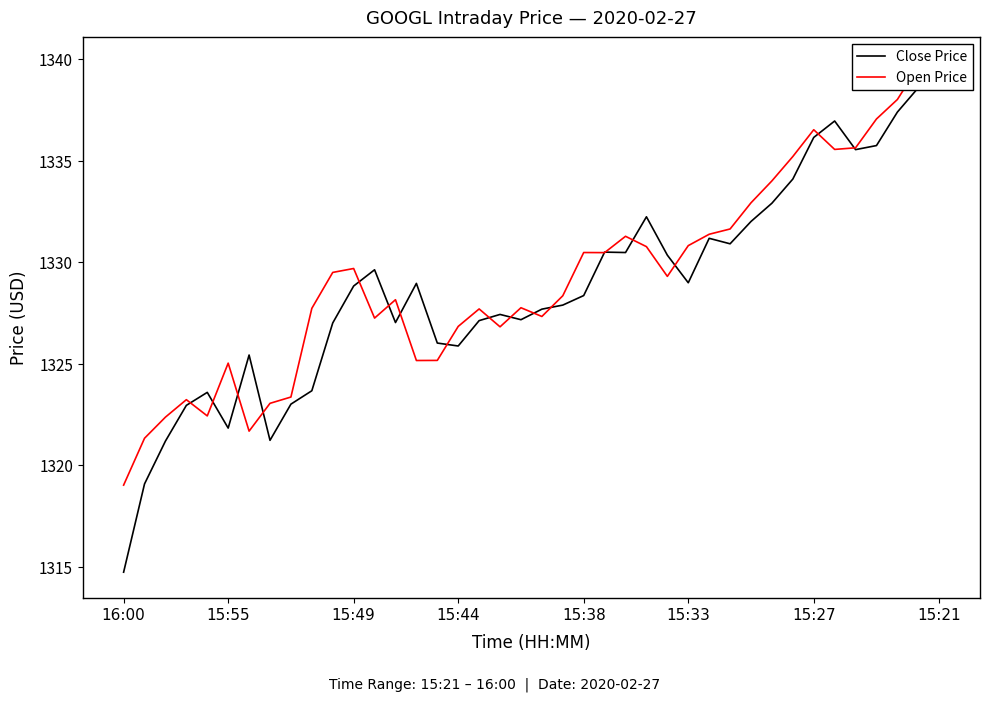

Which series has the largest total across all categories?

Open Price